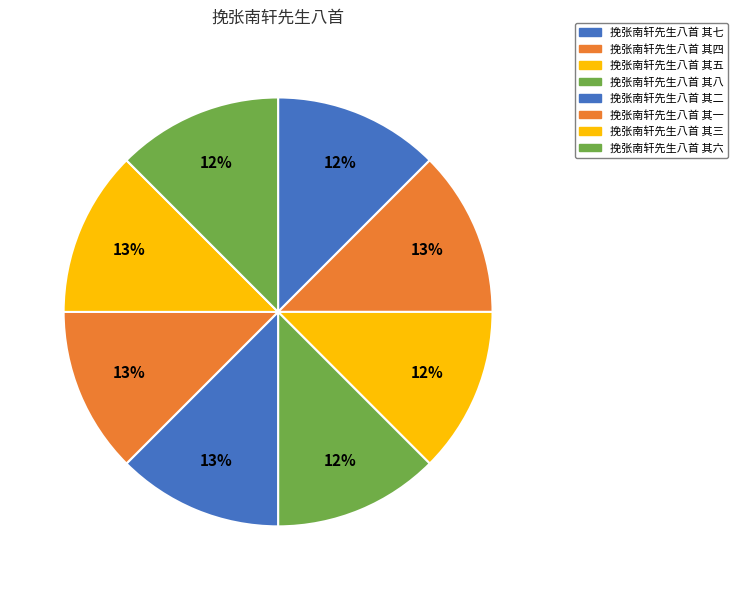

To the nearest percent, what portion does 挽张南轩先生八首 其四 represent?

13%